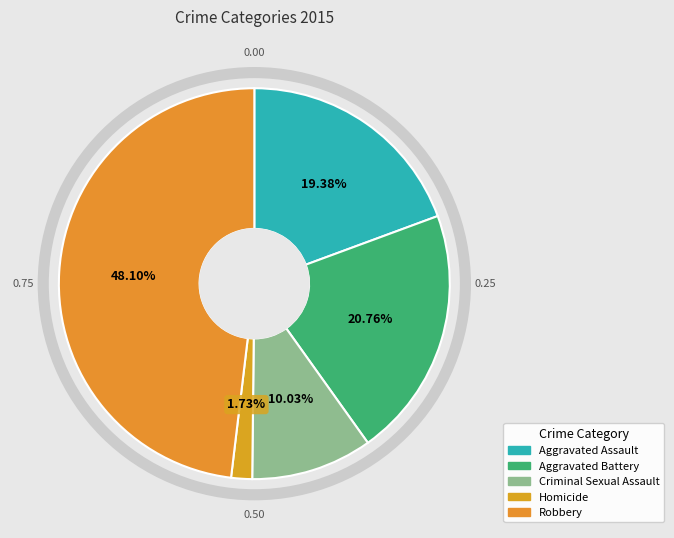

To the nearest percent, what is the difference between the largest and smallest slice percentages?

46%